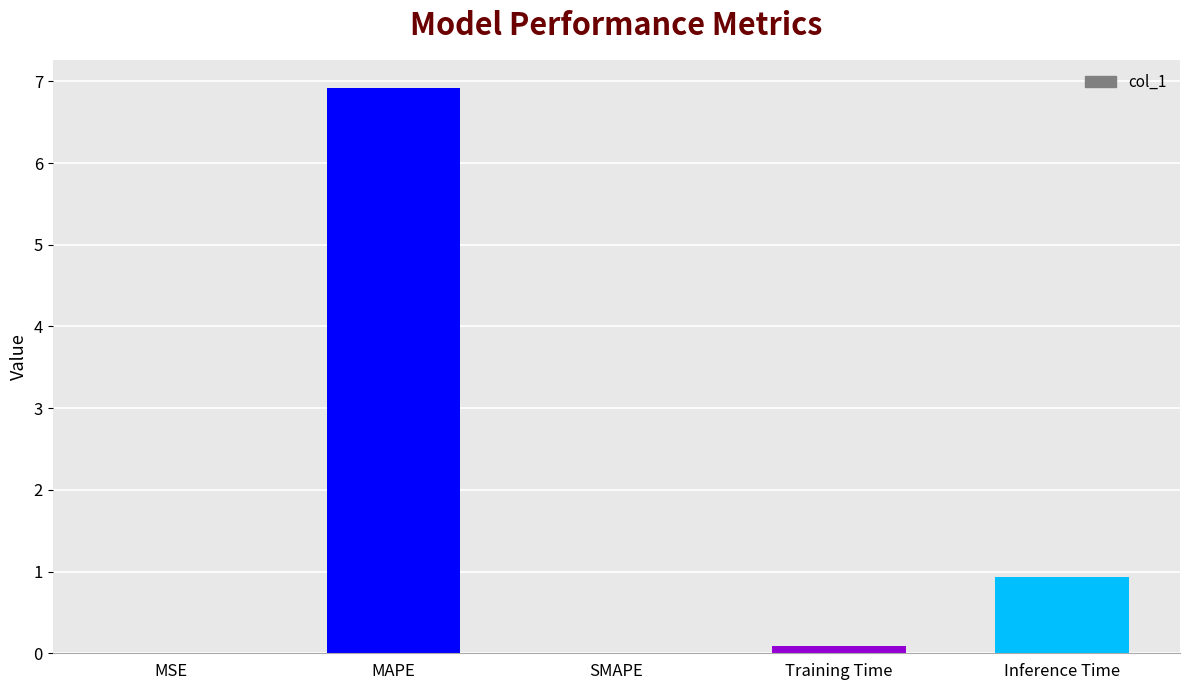

What is the change in value from SMAPE to Inference Time?

+0.9